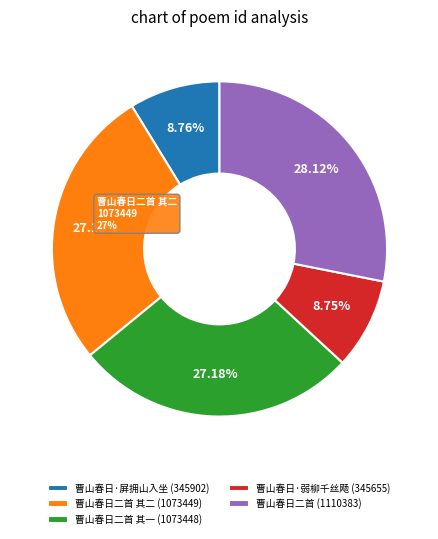

Is there a majority slice in this chart?

No